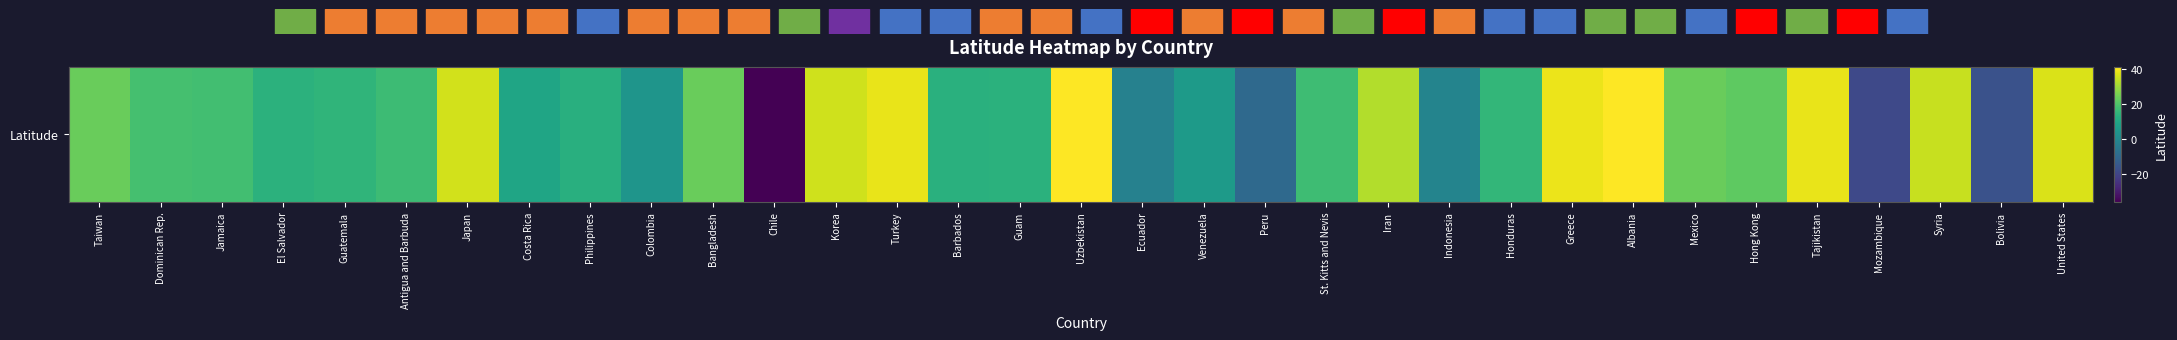

What is the difference between the second highest and second lowest values?

59.8